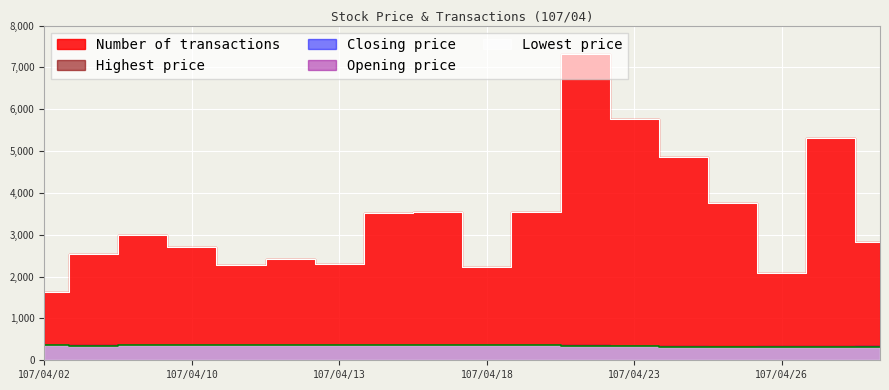

At which label does Lowest price first exceed 357?

107/04/10